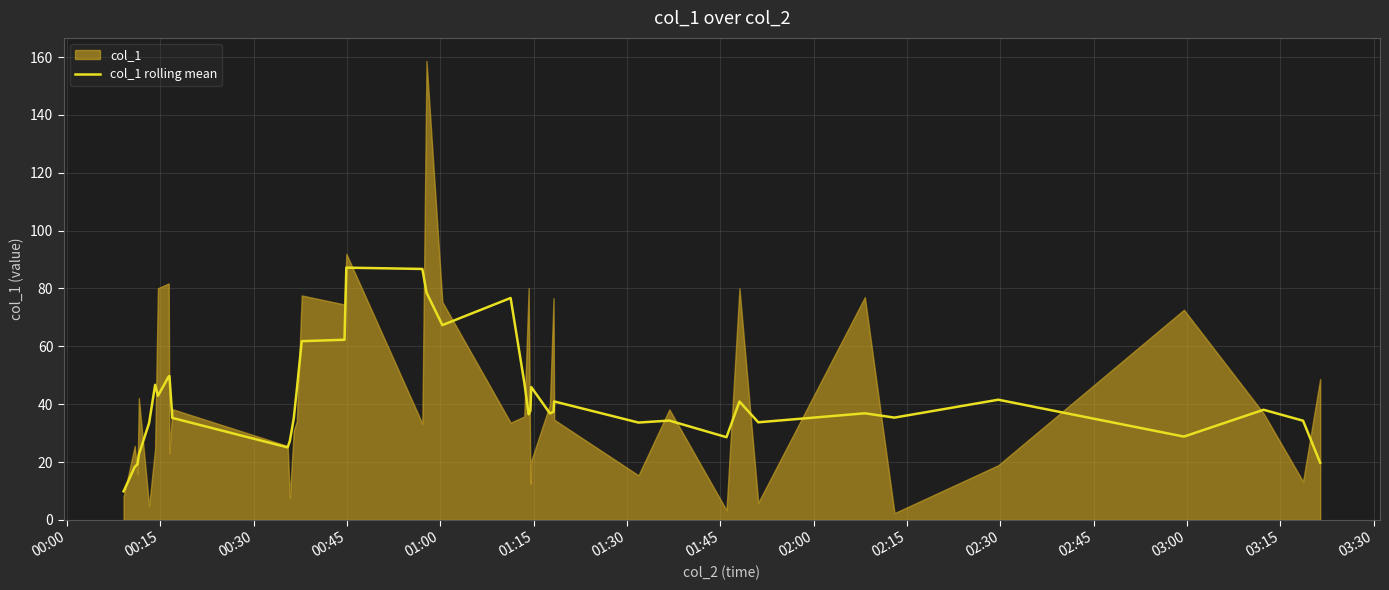

What is the minimum value for col_1 rolling mean?

9.9